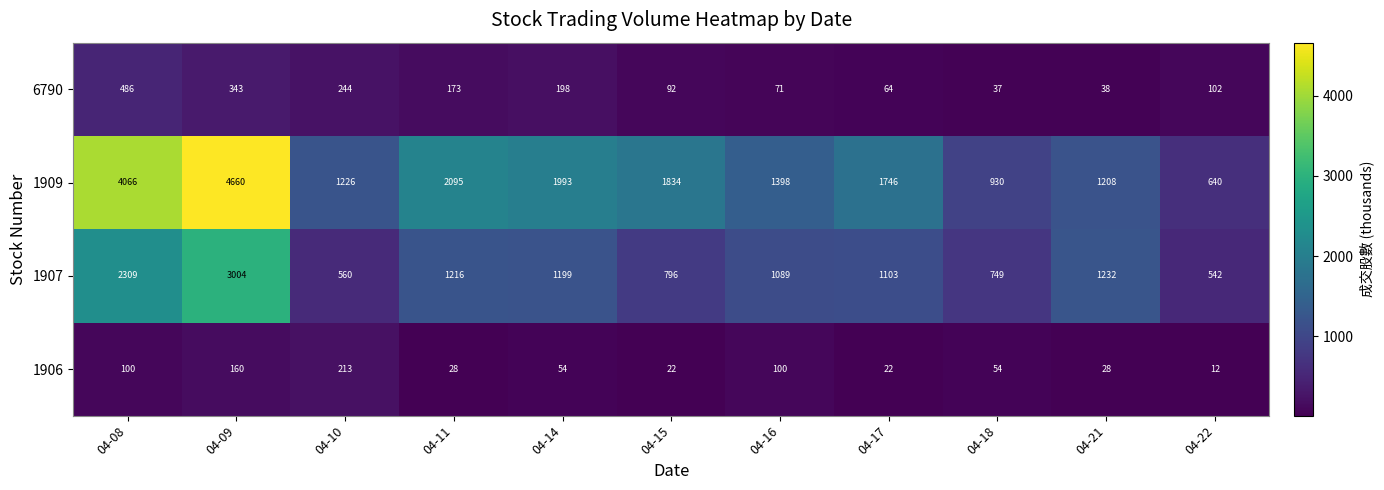

At 04-10, list the series in order from largest to smallest.

1909, 1907, 6790, 1906